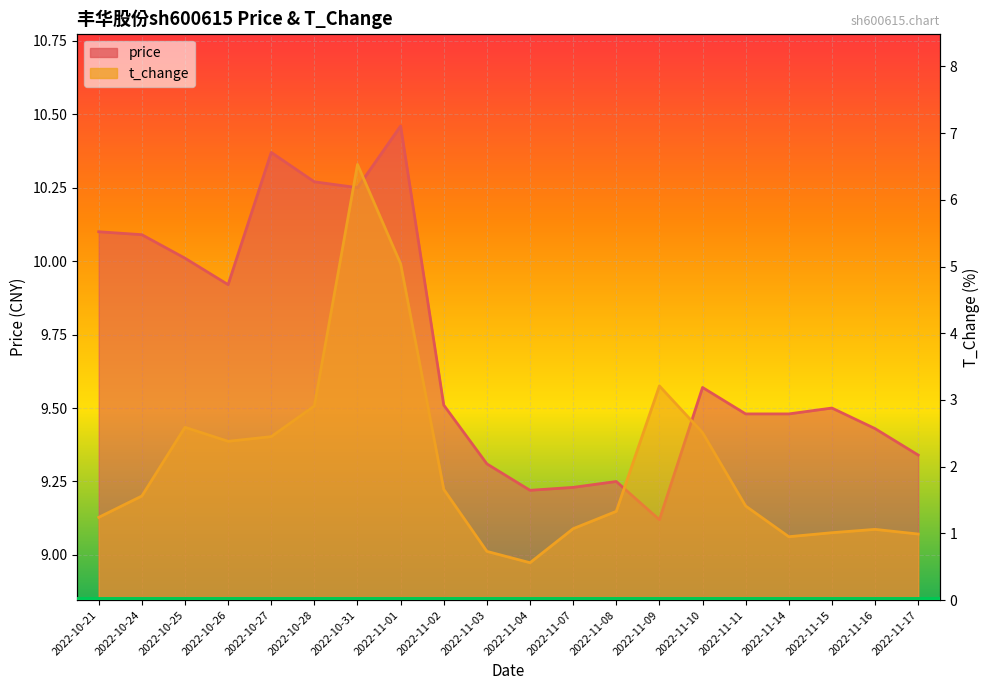

True or false: t_change has more than 1 points higher than both neighbors.

True